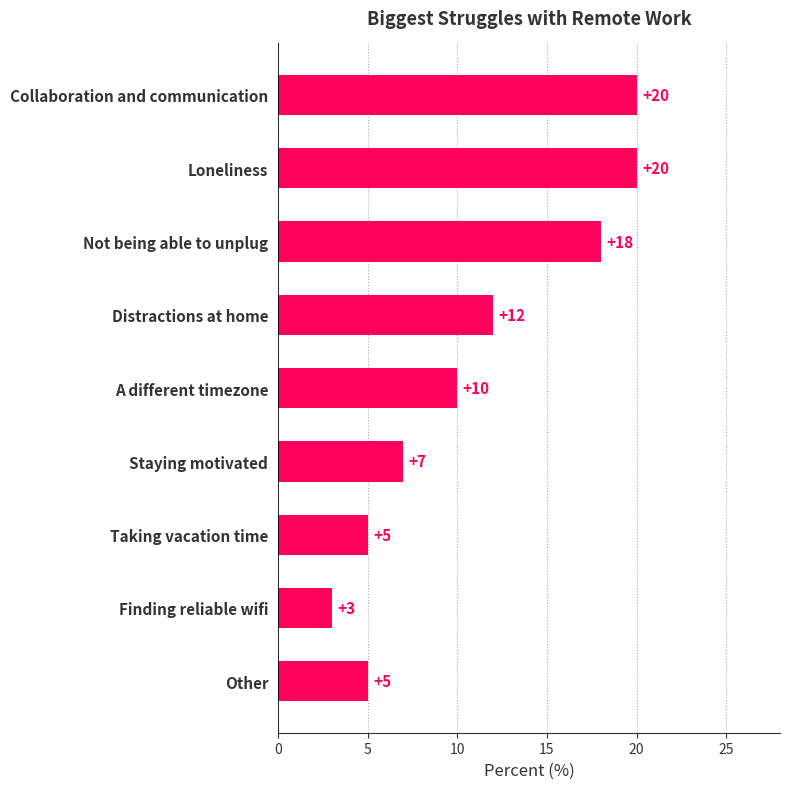

Count the values in the range 5 to 18.

6